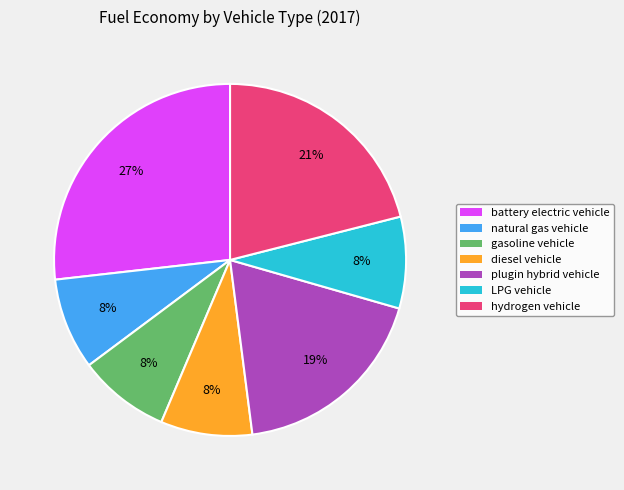

Which has a higher value, plugin hybrid vehicle or diesel vehicle?

plugin hybrid vehicle